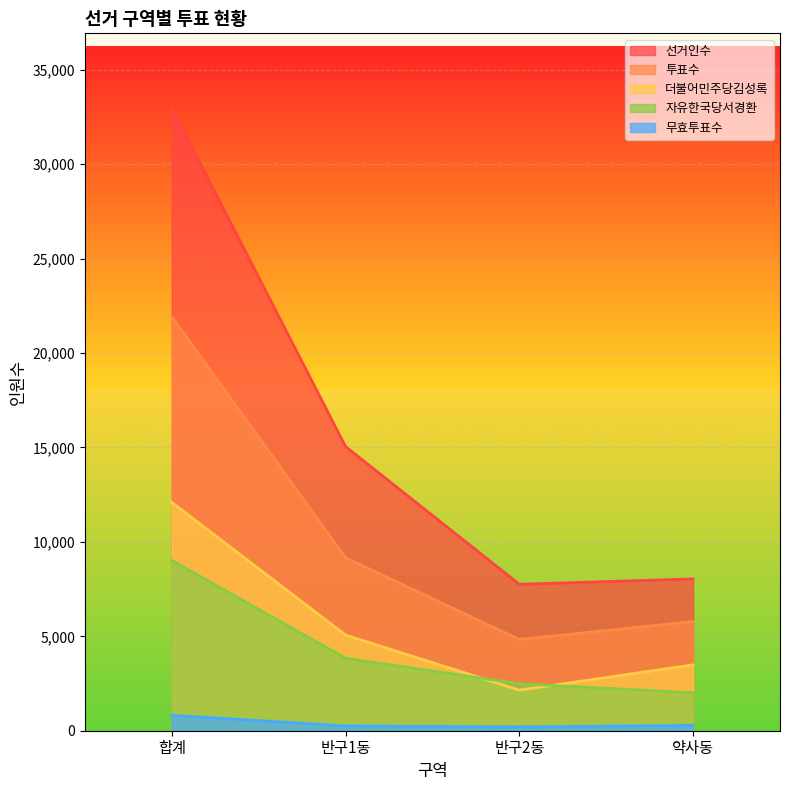

At how many categories does at least one series exceed 15818?

1